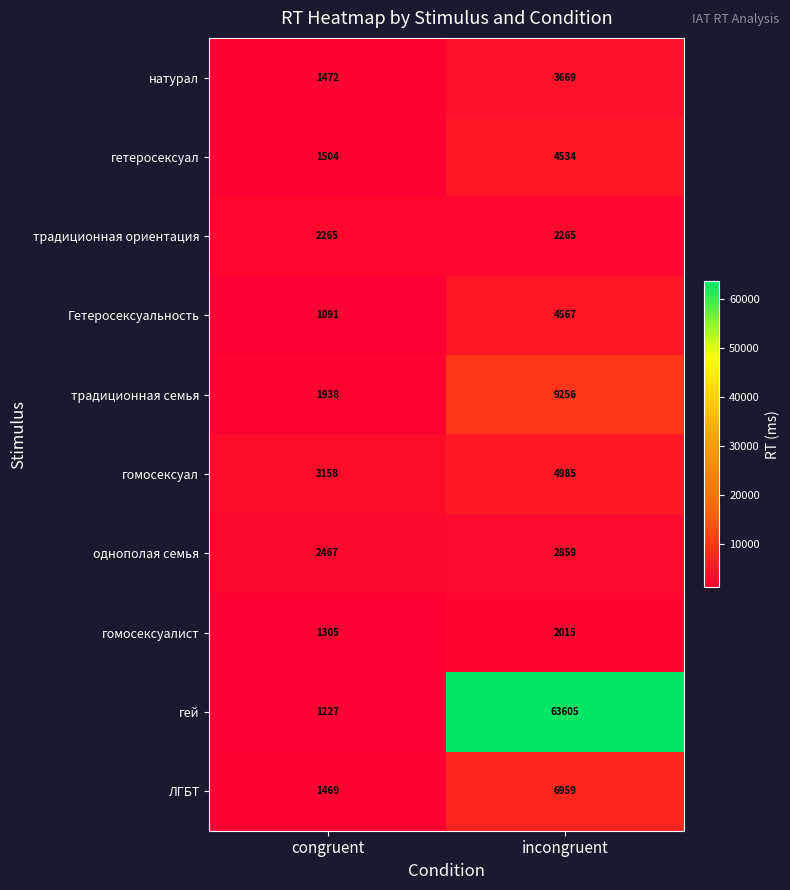

What is the approximate value of традиционная ориентация at congruent?

2265